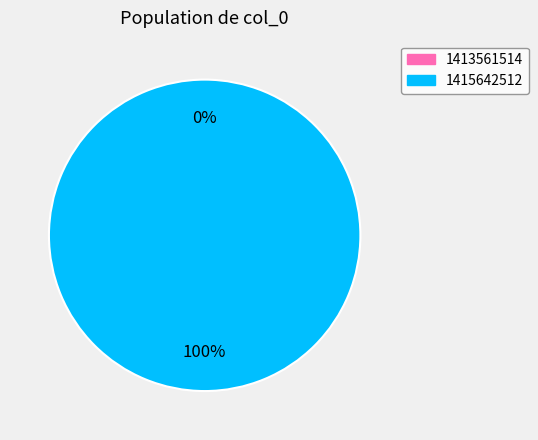

Combined, do 1413561514 and 1415642512 account for over 50%?

Yes